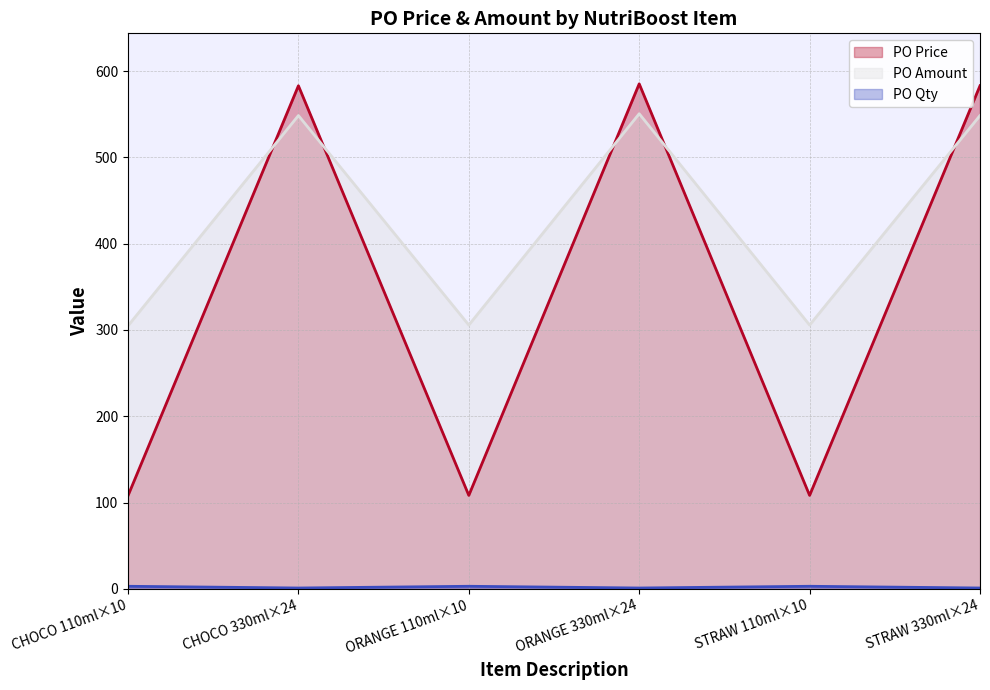

Rank the series at ORANGE 330ml×24 from highest to lowest value.

PO Price, PO Amount, PO Qty